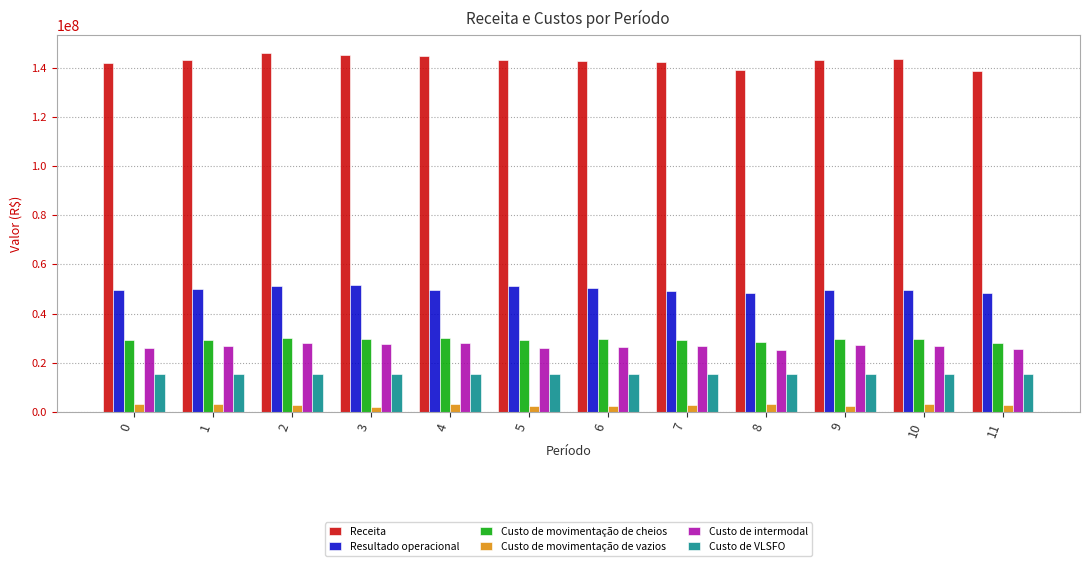

The value of Custo de intermodal at 2 is 27958211.3. True or false?

True